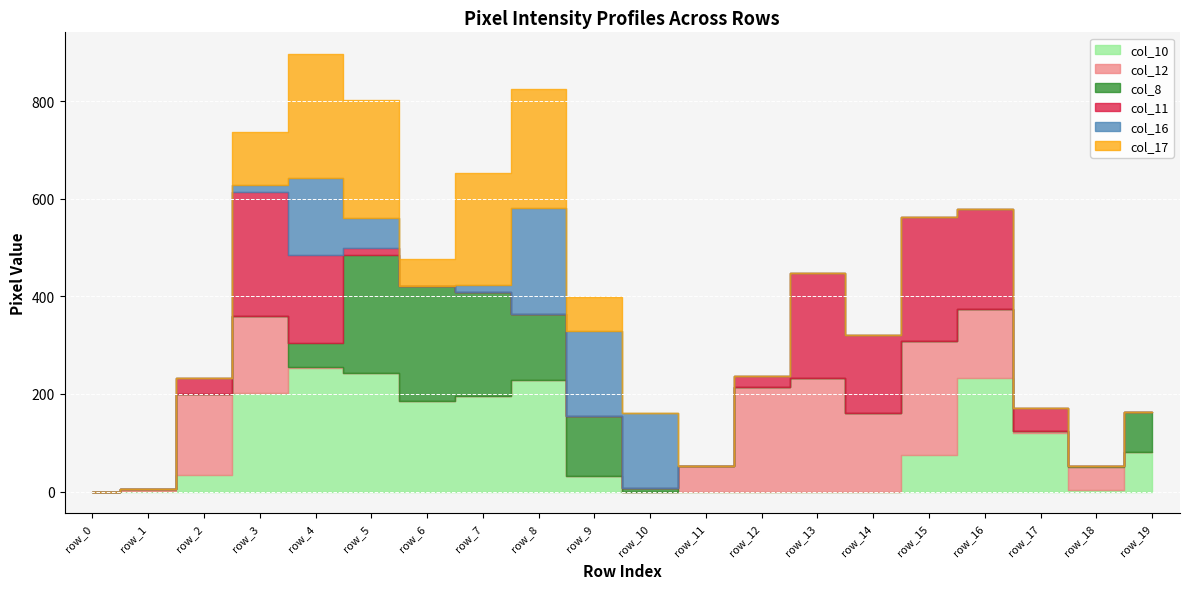

Rank the series by their maximum value, from highest to lowest.

col_10, col_11, col_17, col_8, col_12, col_16